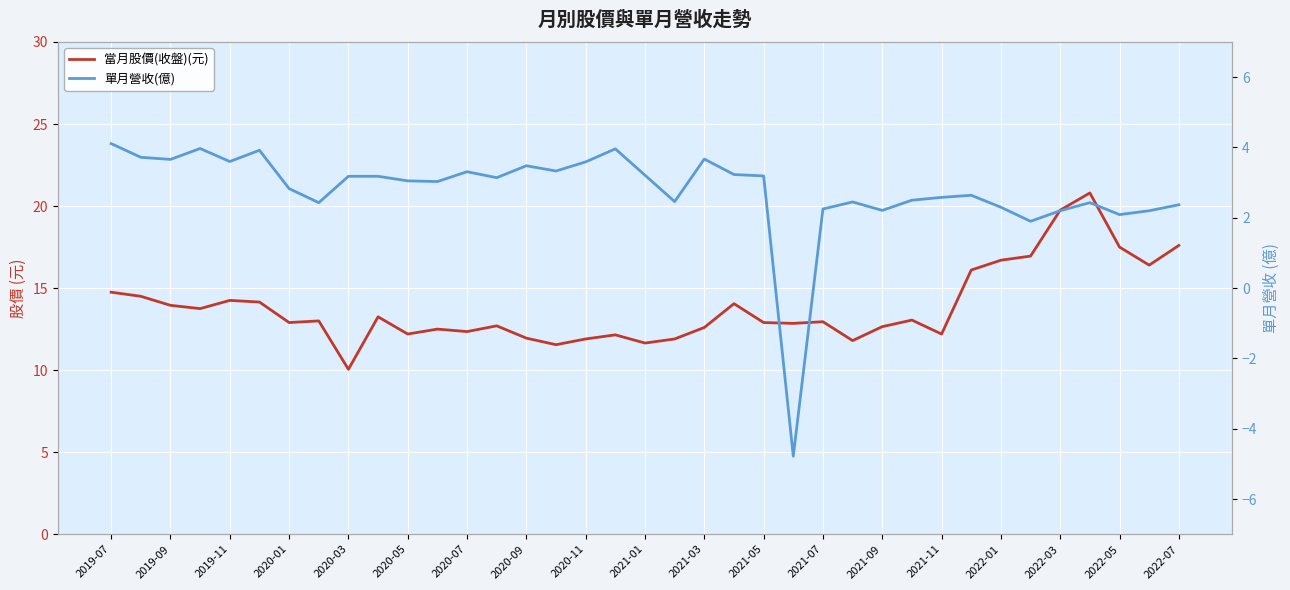

Is it true that 單月營收(億) equals 1.5 at 19?

False